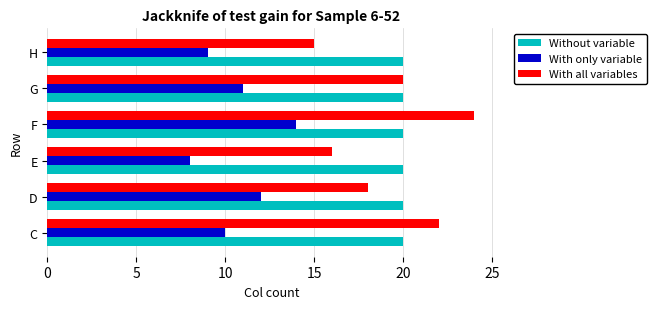

Is the value of Without variable at E greater than the value of With only variable at C?

Yes